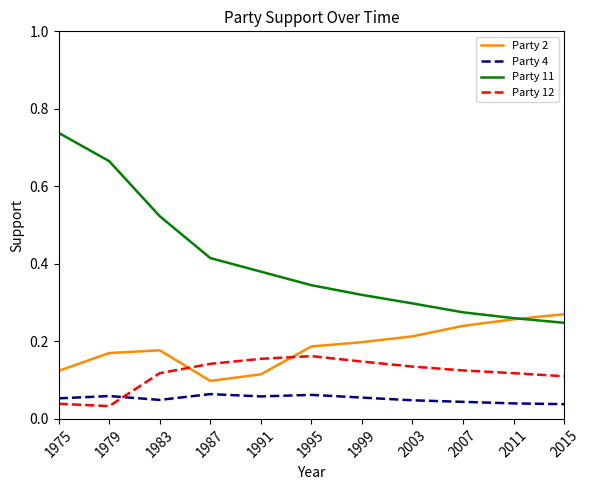

True or false: Party 2 and Party 12 intersect in this chart.

True